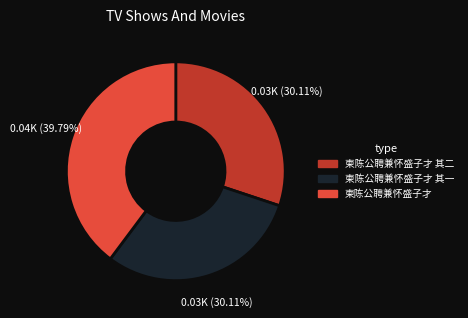

Is there a majority slice in this chart?

No